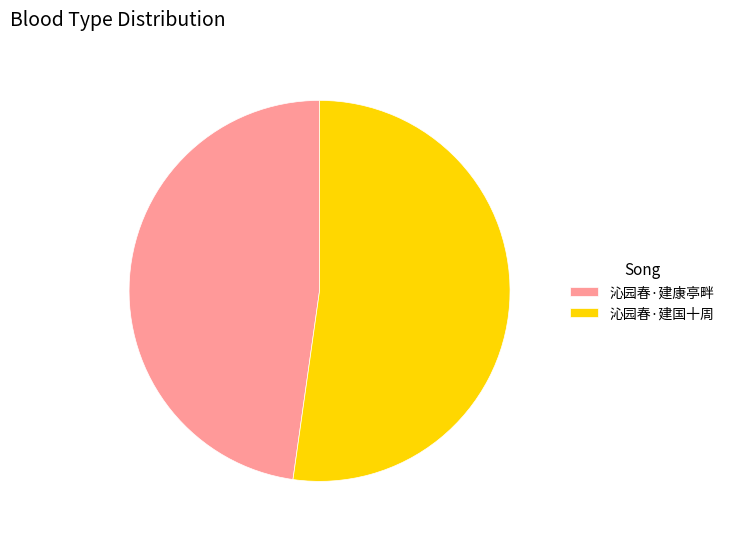

How many segments does this pie chart have?

2